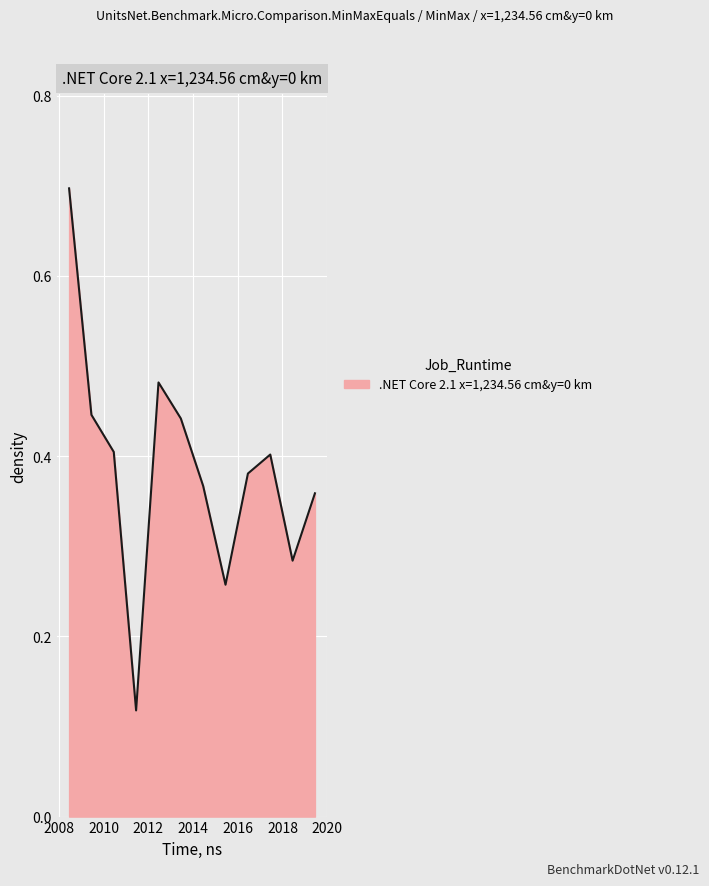

True or false: there are more than 0 points higher than both neighbors.

True